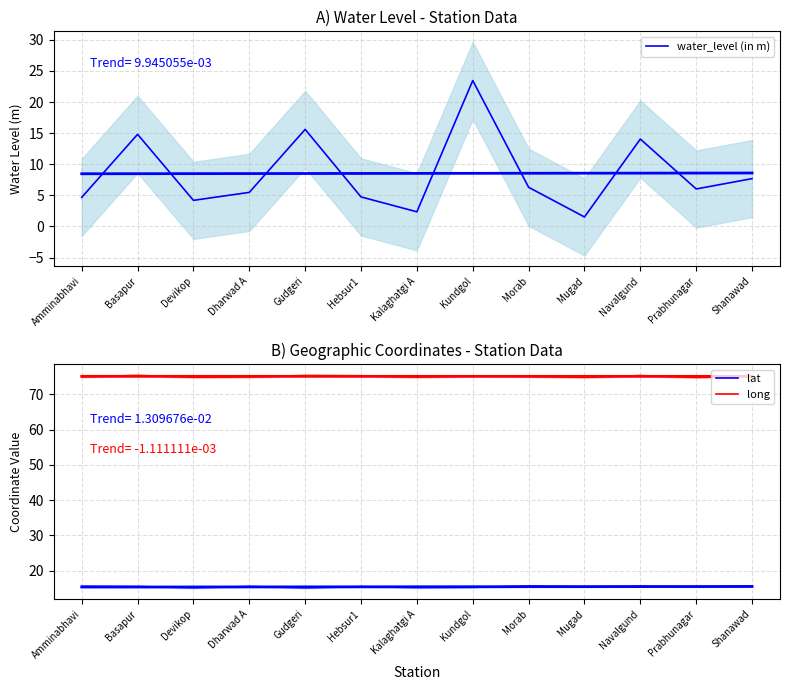

Is the value of lat at Mugad greater than the value of long at Devikop?

No